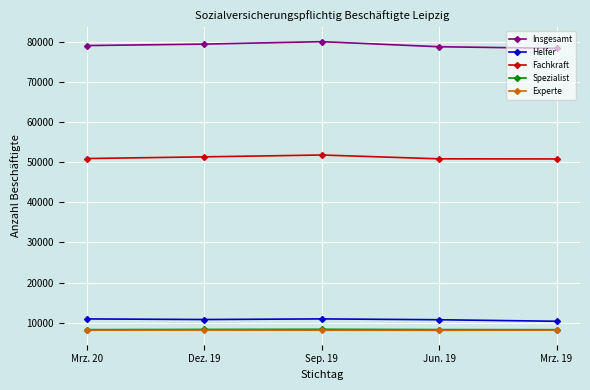

What is the spread (max minus min) of values at Mrz. 19?

70309